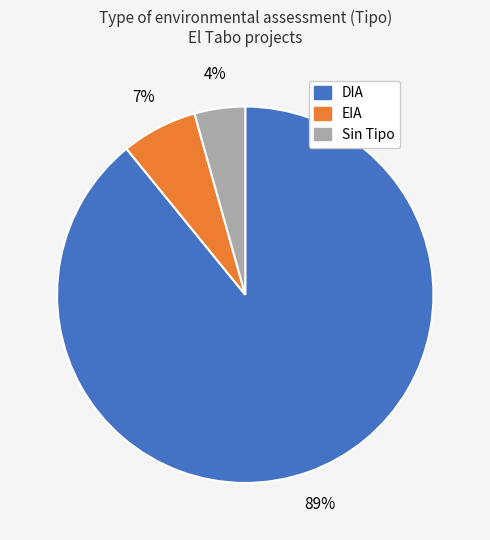

To the nearest percent, what is the difference between the largest and smallest slice percentages?

85%